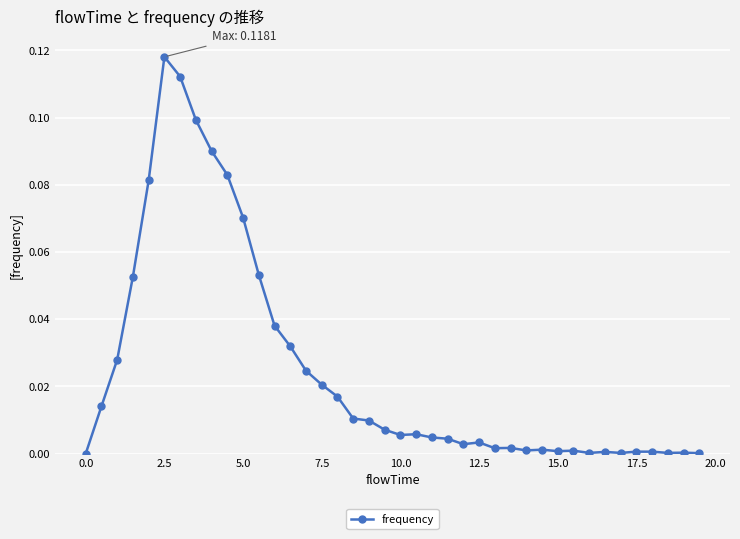

True or false: the data has more than 1 interior local peaks.

True